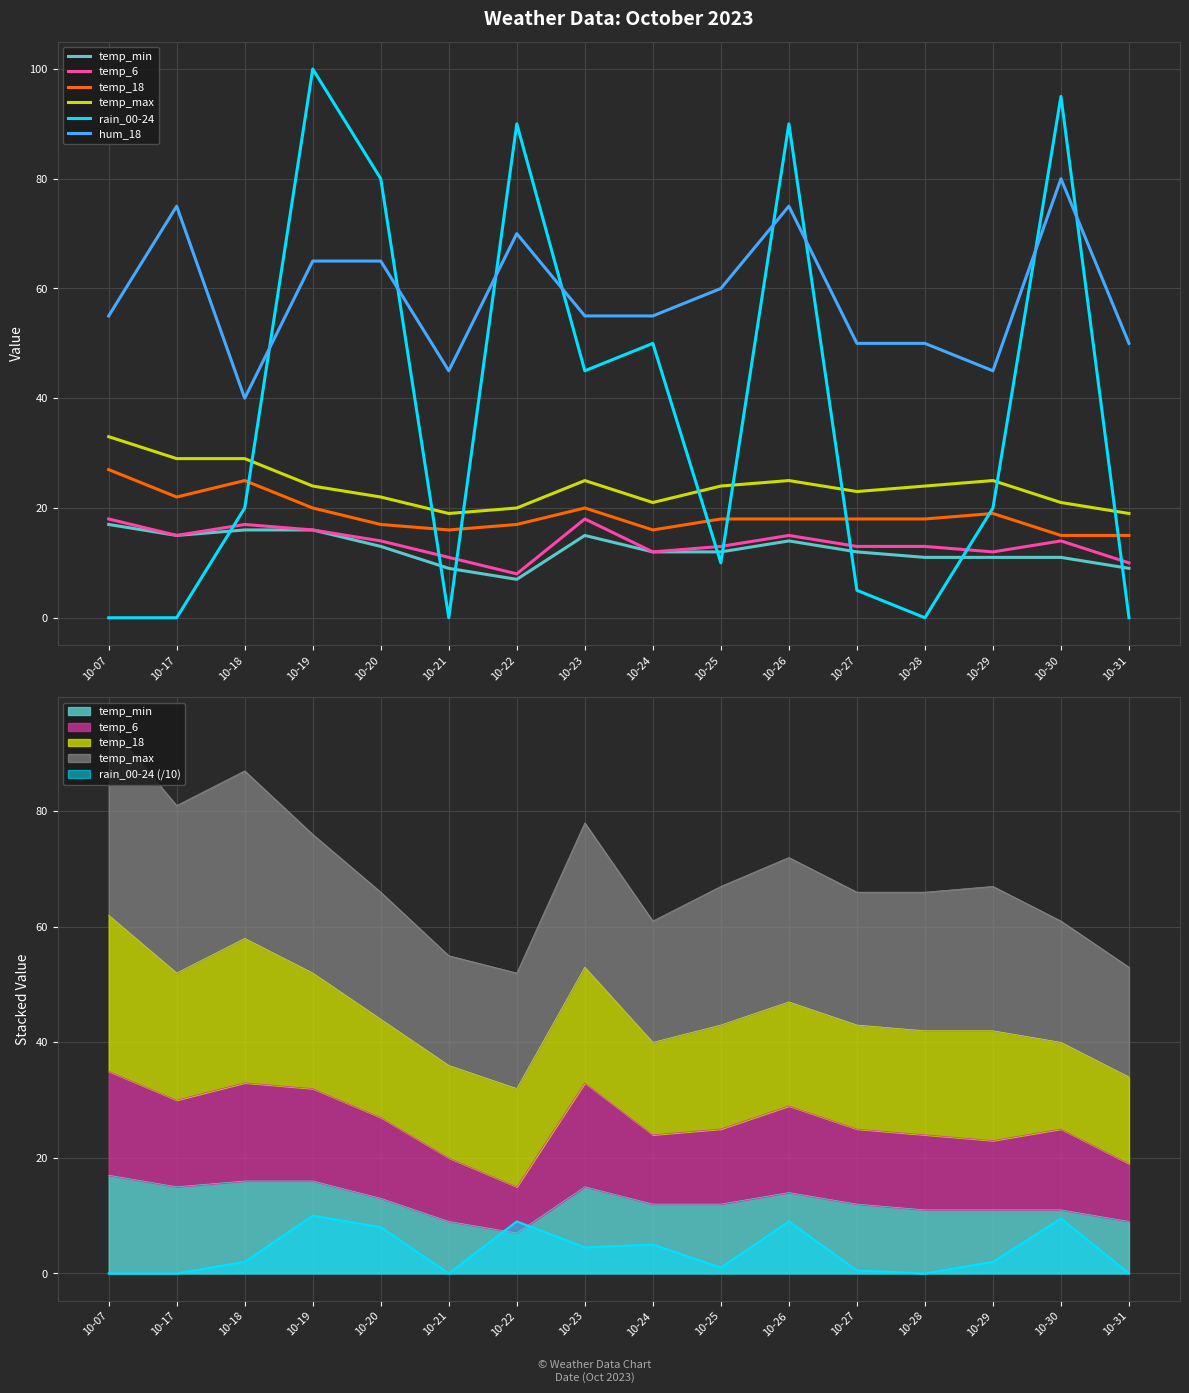

True or false: temp_max and temp_6 cross at least once.

False